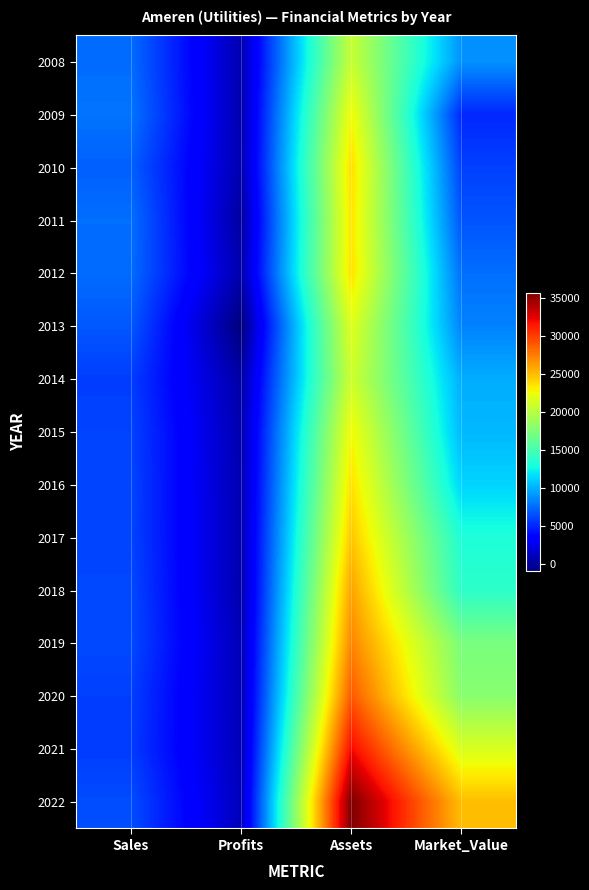

What is the difference between the highest and lowest values at Profits?

1964